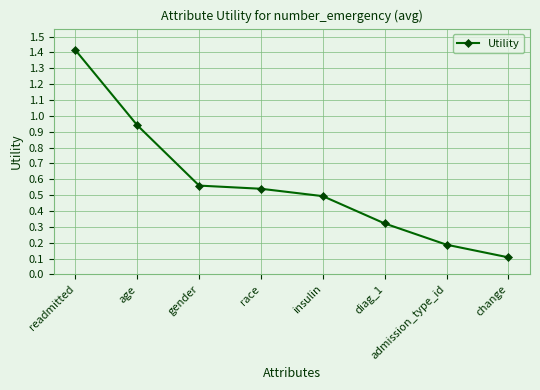

Between change and race, which is larger?

race